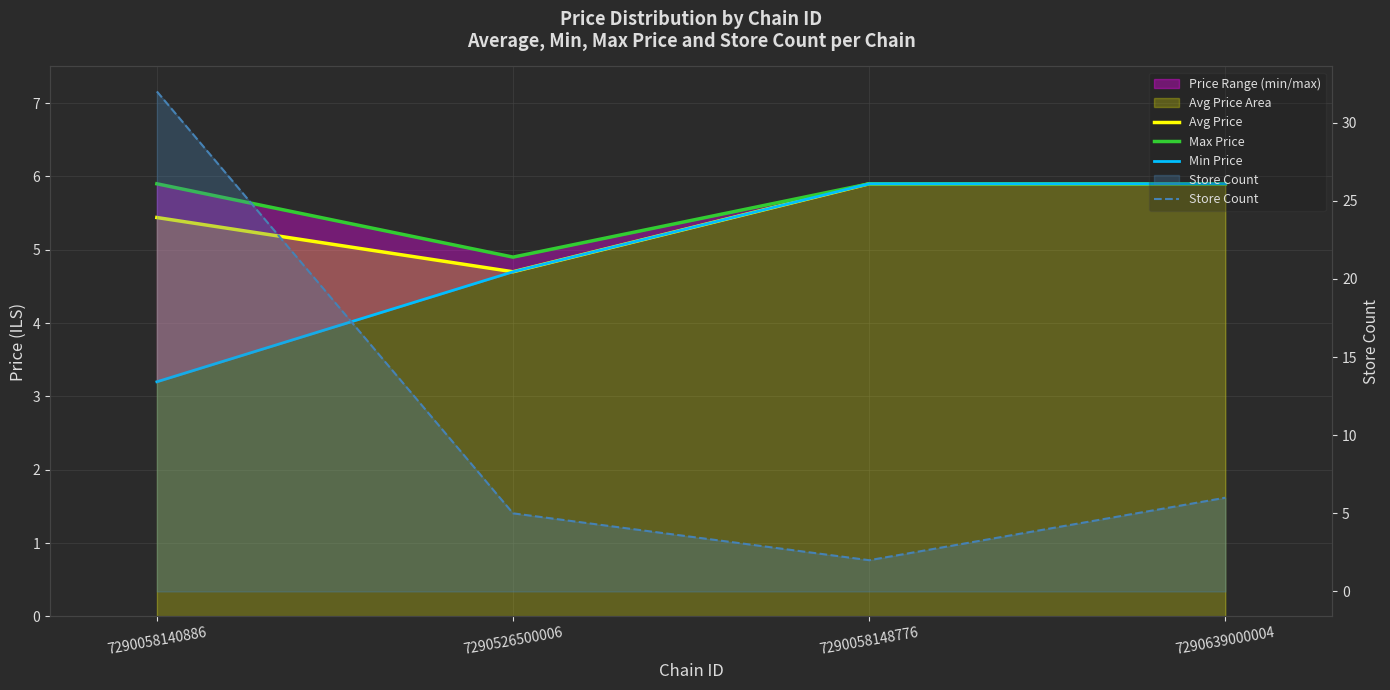

How many times do Store Count and Min Price cross each other?

2